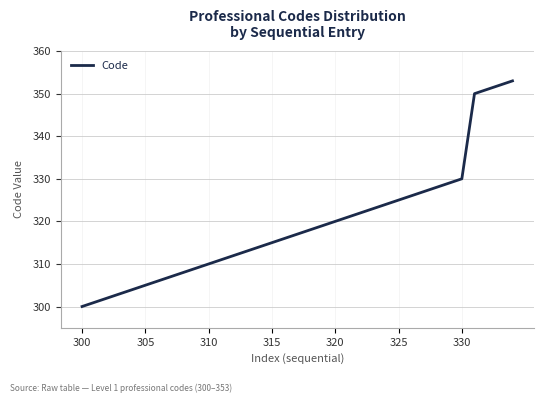

What is the minimum value shown in the chart?

300